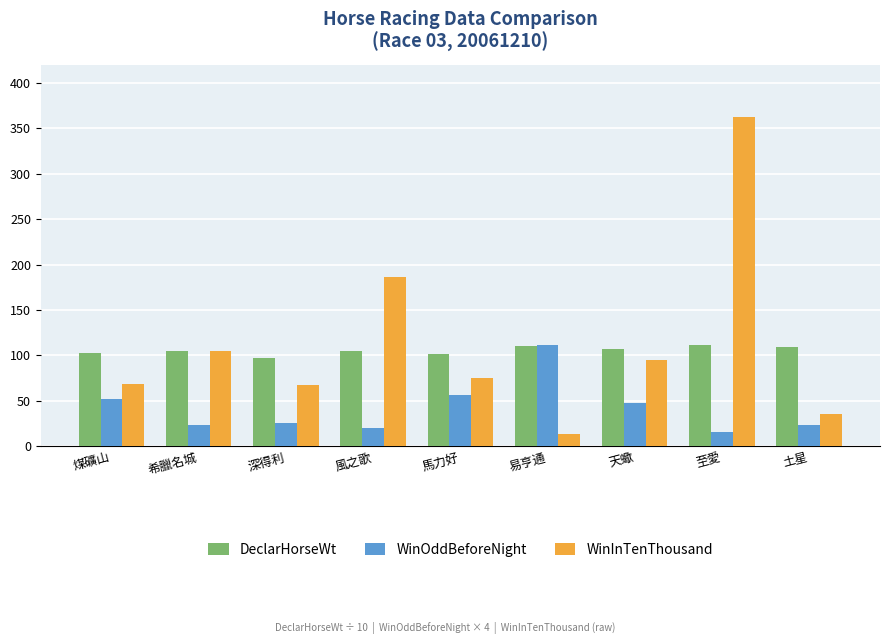

Which series has the largest total across all categories?

WinInTenThousand